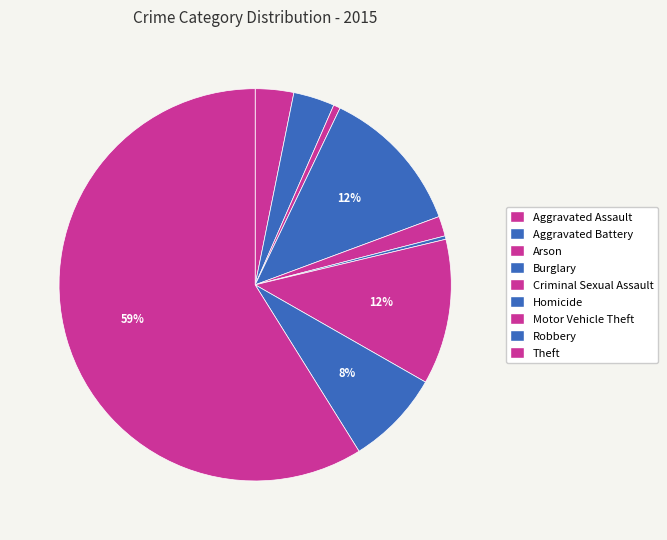

Count the number of slices in the pie.

9